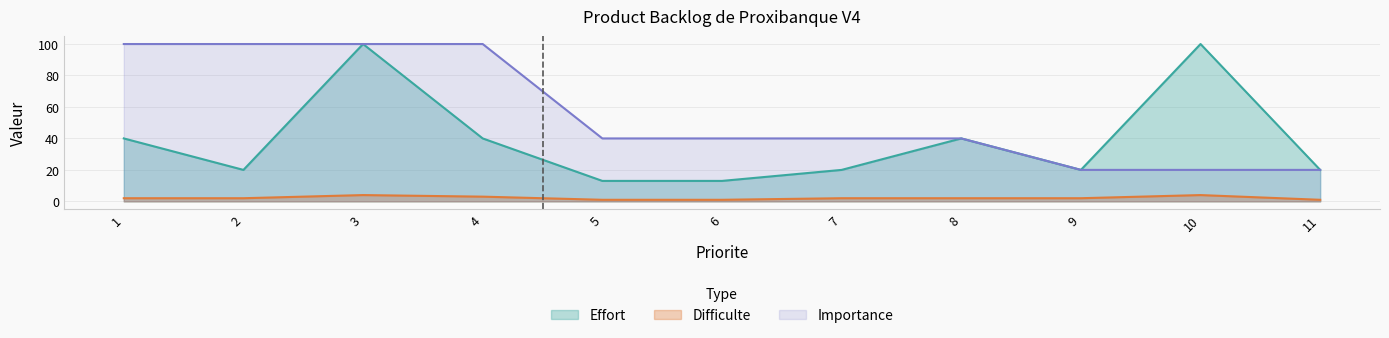

True or false: Effort and Difficulte intersect in this chart.

False